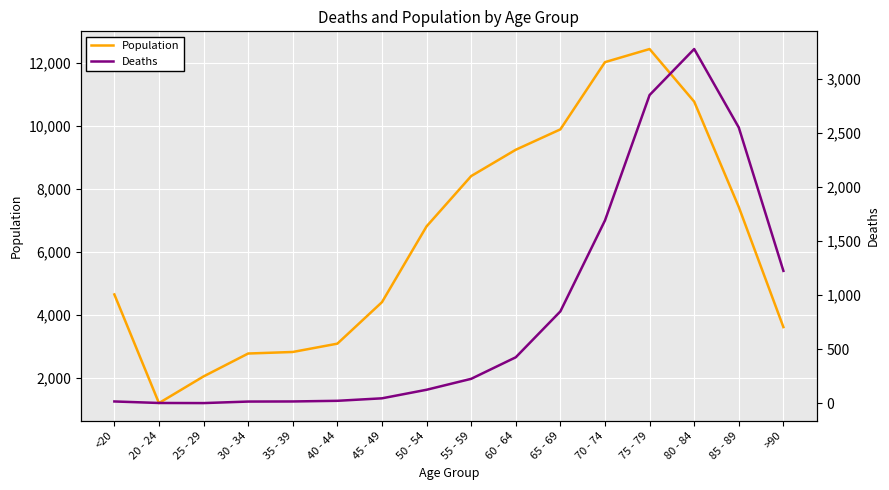

What is the sum of all Deaths values?

13343